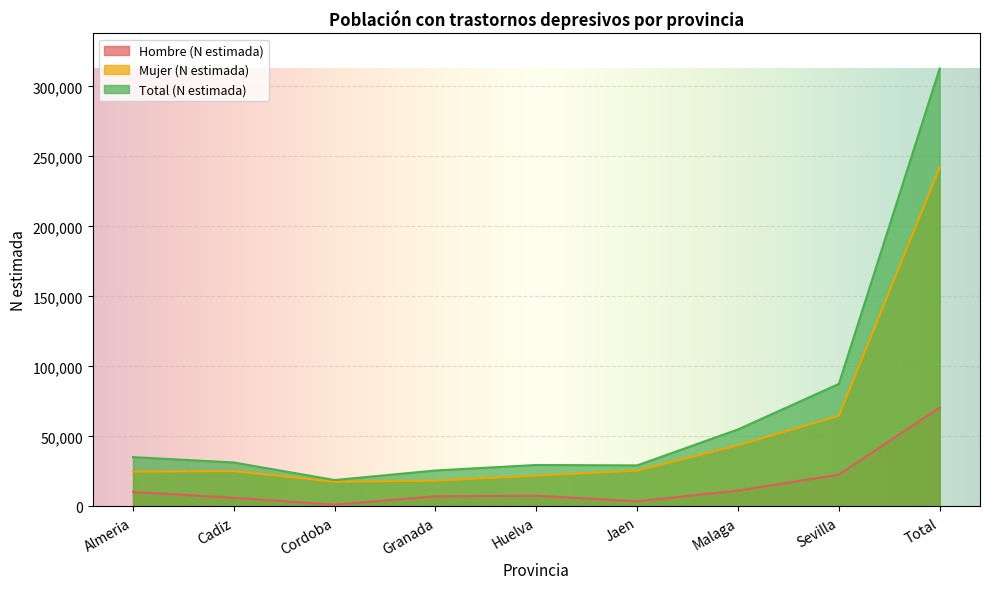

True or false: Hombre (N estimada) and Mujer (N estimada) cross at least once.

False